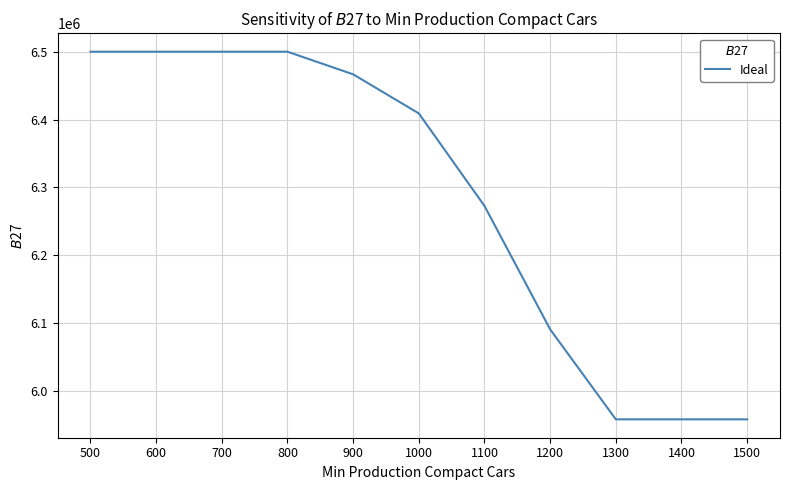

What is the change in value from 800 to 1200?

-409090.9